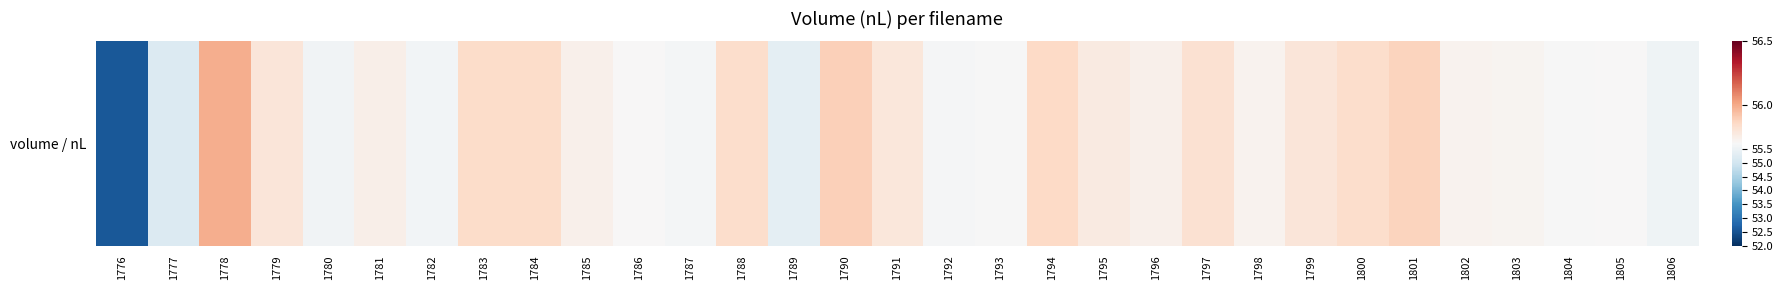

Rank the categories by value from lowest to highest.

1776, 1777, 1789, 1806, 1780, 1782, 1787, 1792, 1793, 1804, 1786, 1805, 1803, 1798, 1802, 1785, 1796, 1781, 1795, 1791, 1779, 1799, 1797, 1788, 1800, 1783, 1784, 1794, 1801, 1790, 1778